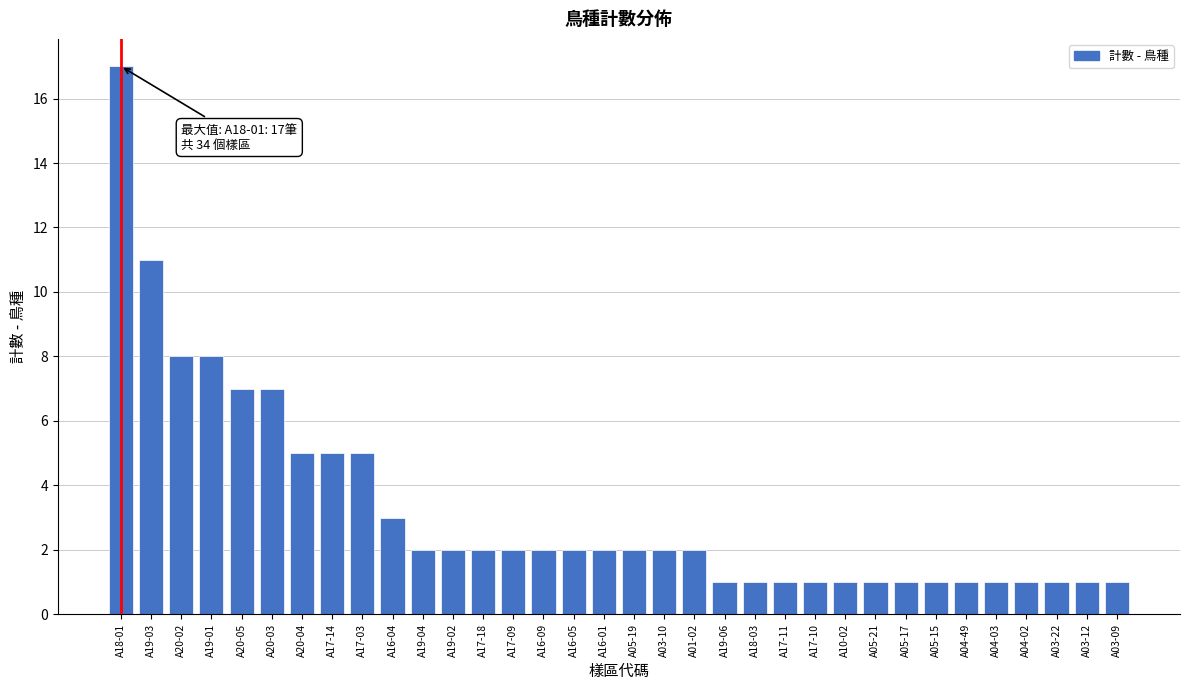

What is the label of the 6th bar from the left?

A20-03